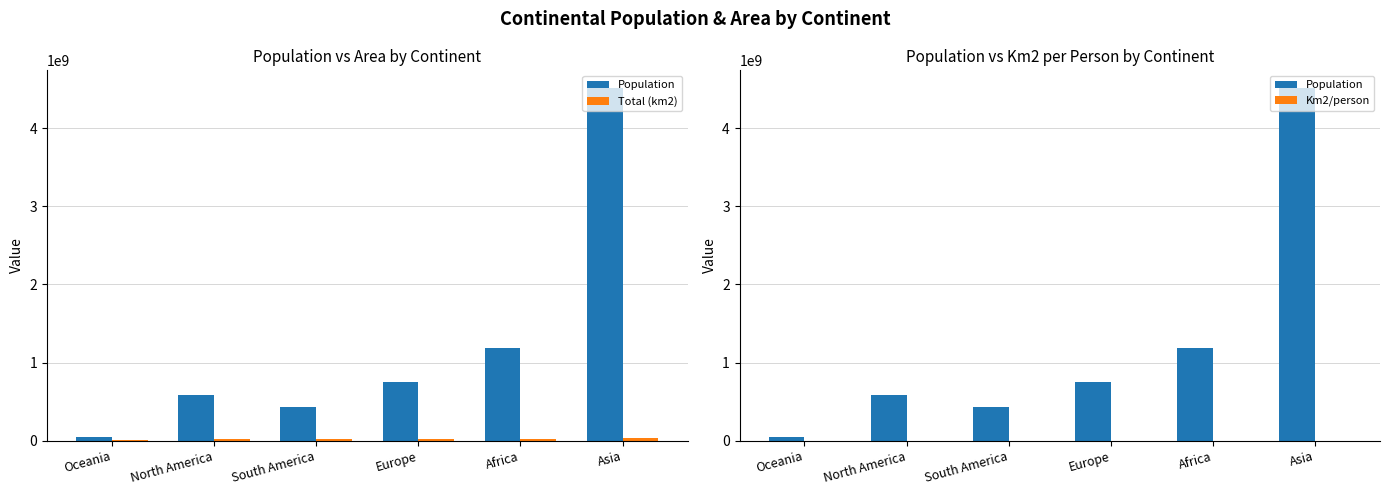

At which category is the sum across all series the highest?

Asia